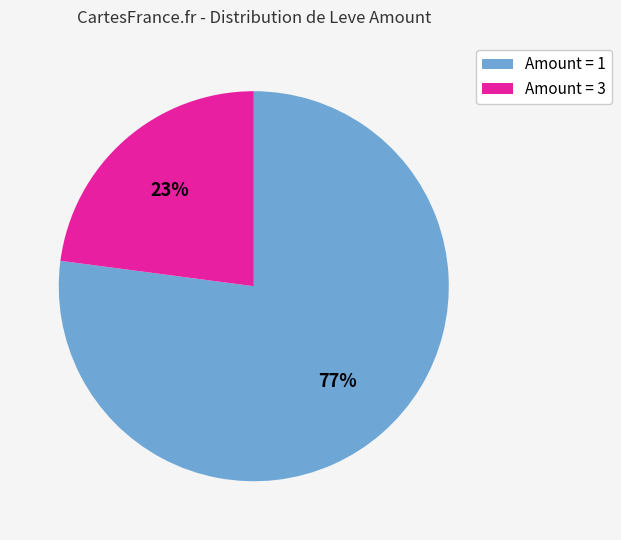

Rank the categories by value from highest to lowest.

Amount = 1, Amount = 3